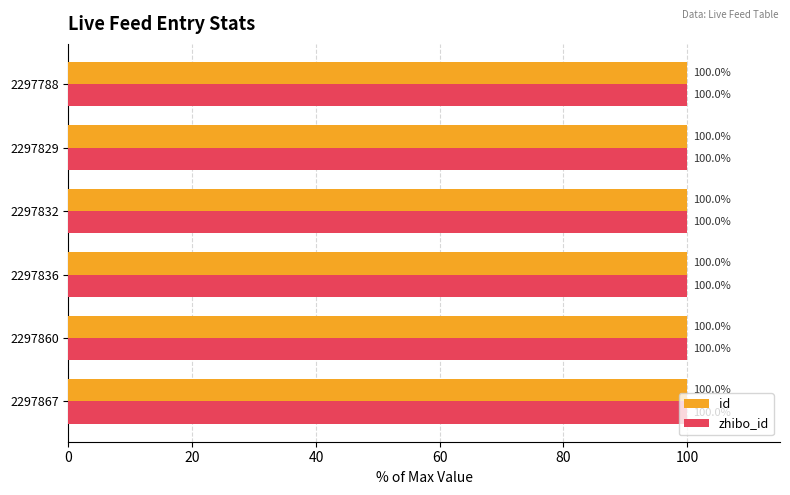

What is the sum of all id values?

600.0